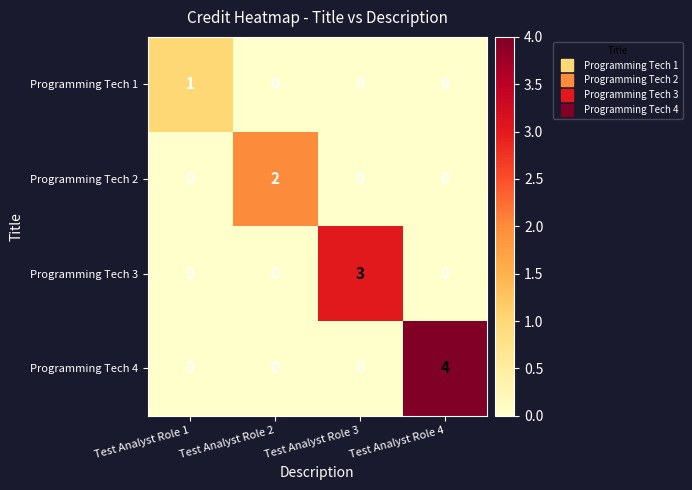

Which series changed the most between Test Analyst Role 2 and Test Analyst Role 4?

Programming Tech 4